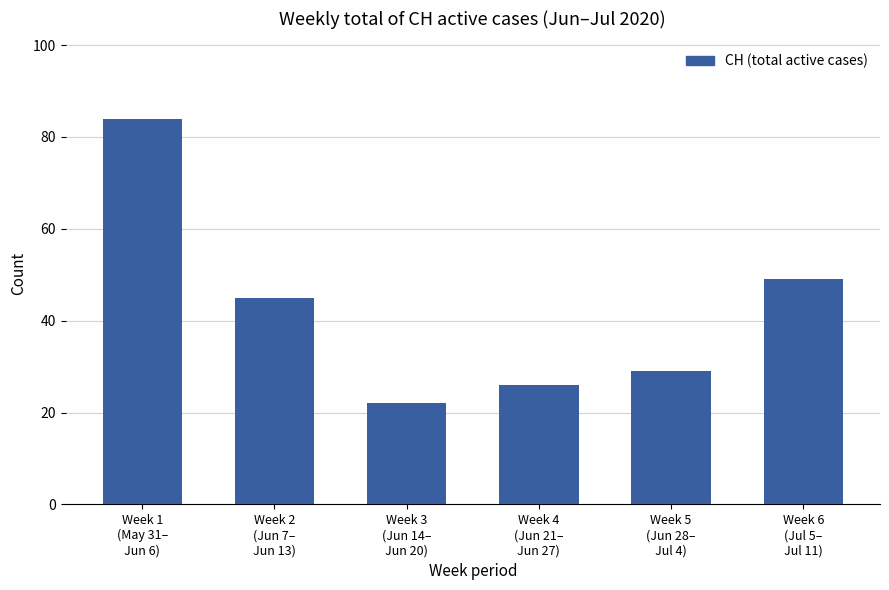

At which category does the chart reach its minimum across all series?

Week 3
(Jun 14–
Jun 20)